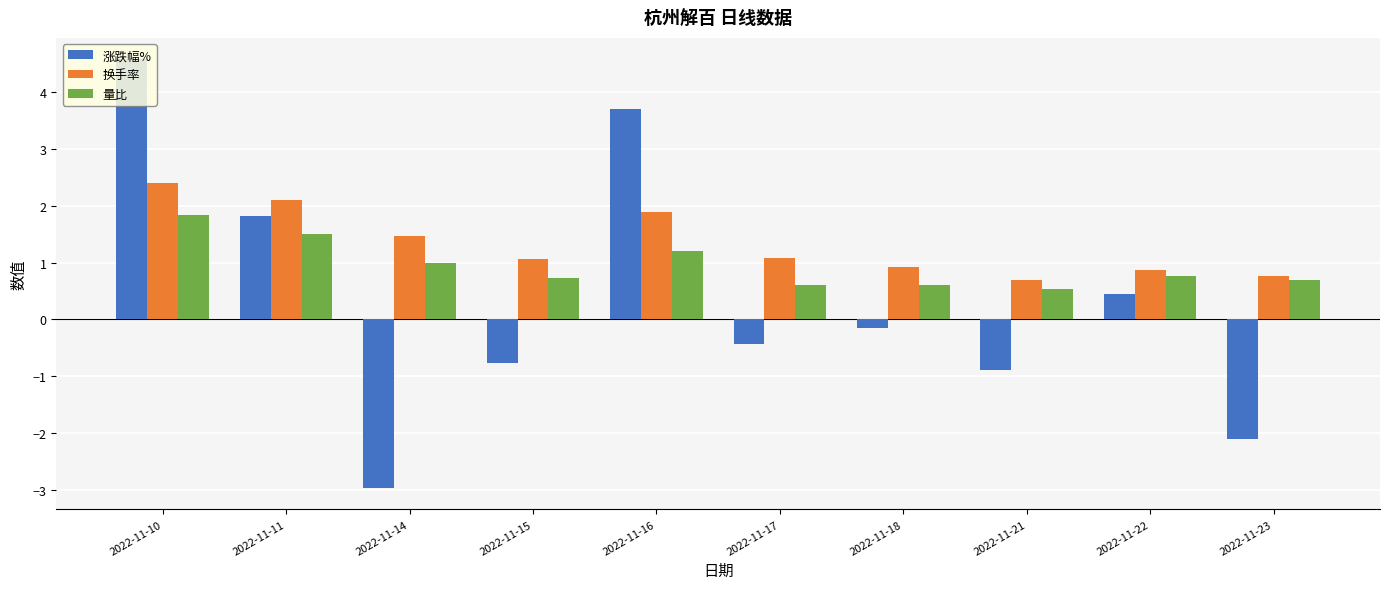

Reading right to left, extract all data points from this chart.

涨跌幅%: -2.1	0.5	-0.9	-0.1	-0.4	3.7	-0.8	-3.0	1.8	4.6
换手率: 0.8	0.9	0.7	0.9	1.1	1.9	1.1	1.5	2.1	2.4
量比: 0.7	0.8	0.5	0.6	0.6	1.2	0.7	1.0	1.5	1.8